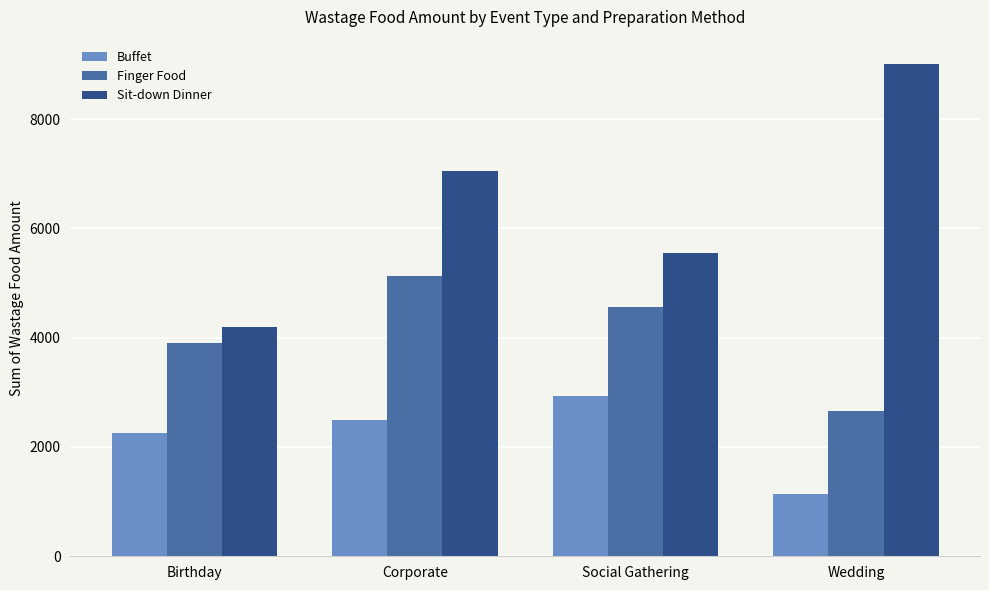

What is the approximate value of Sit-down Dinner at Corporate?

7043